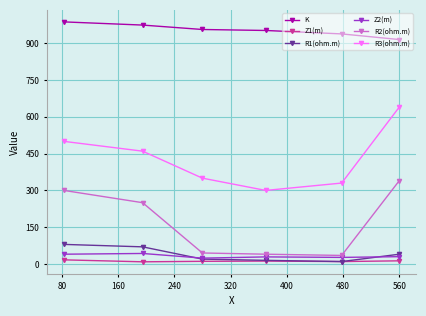

At how many categories does at least one series exceed 555?

6